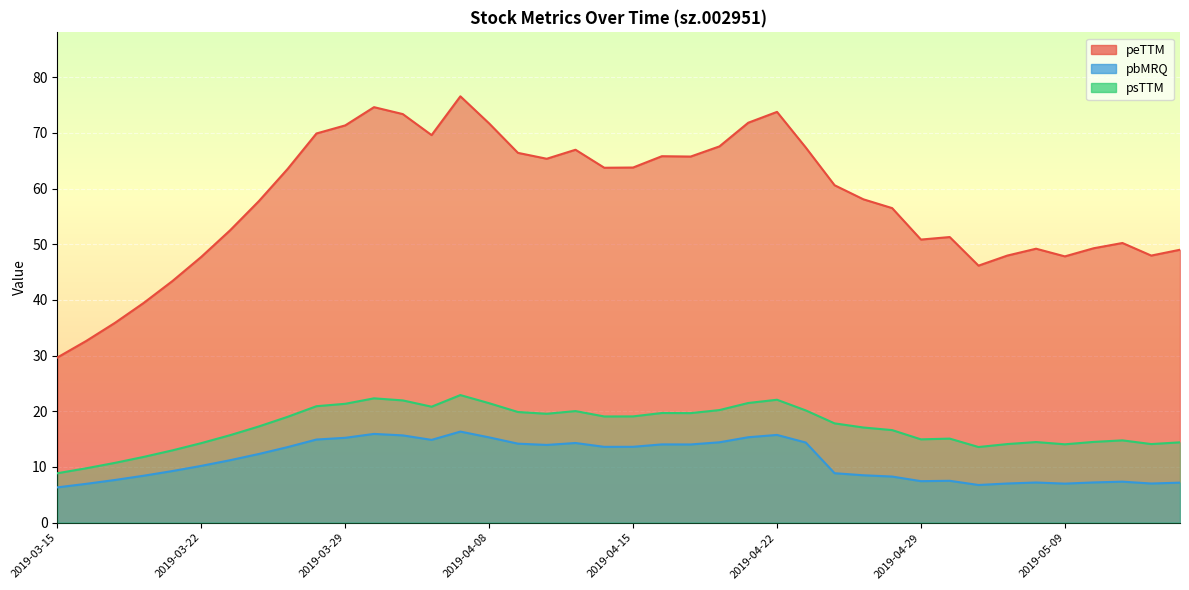

In pbMRQ, how many points are higher than both neighbors (excluding endpoints)?

8